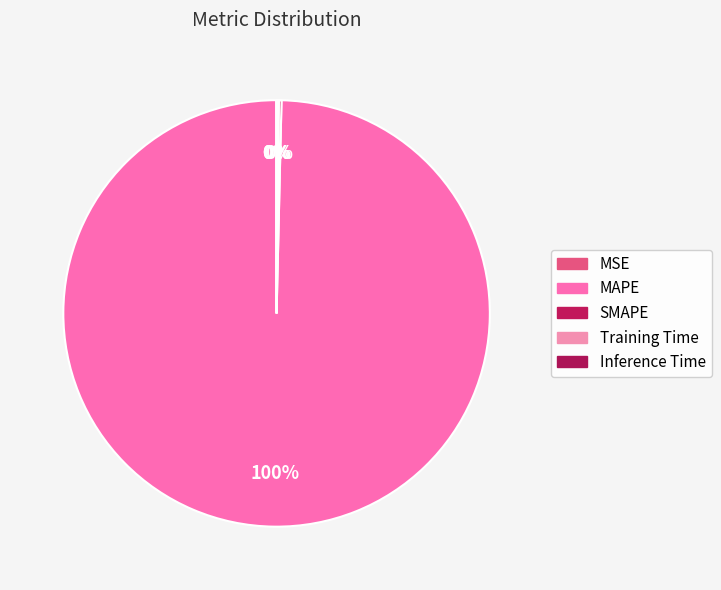

Which category has the biggest portion of the pie?

MAPE